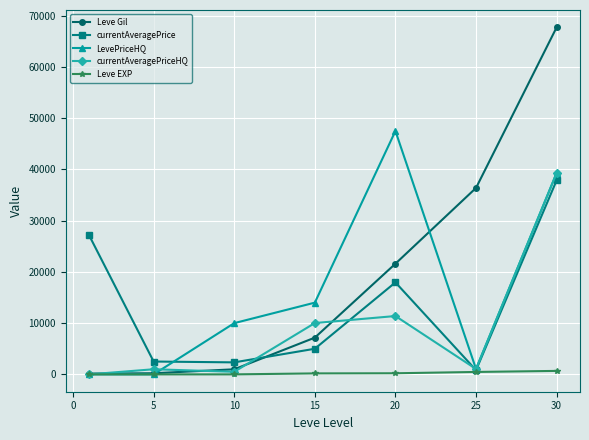

What is the value of the currentAveragePrice point at the 4th from the left?

5000.0